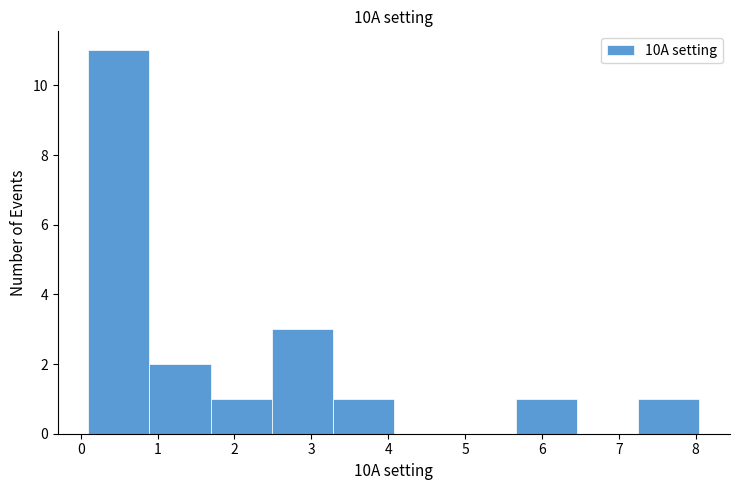

What is the height of the bar covering 7.3 to 8.1 on the x-axis? Neither the bar edges nor the heights are printed on the chart, so give them approximately, as read against the axes.

1